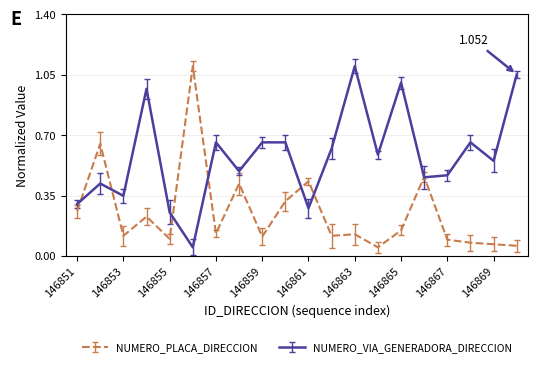

Rank the series by their average value, from lowest to highest.

NUMERO_PLACA_DIRECCION, NUMERO_VIA_GENERADORA_DIRECCION